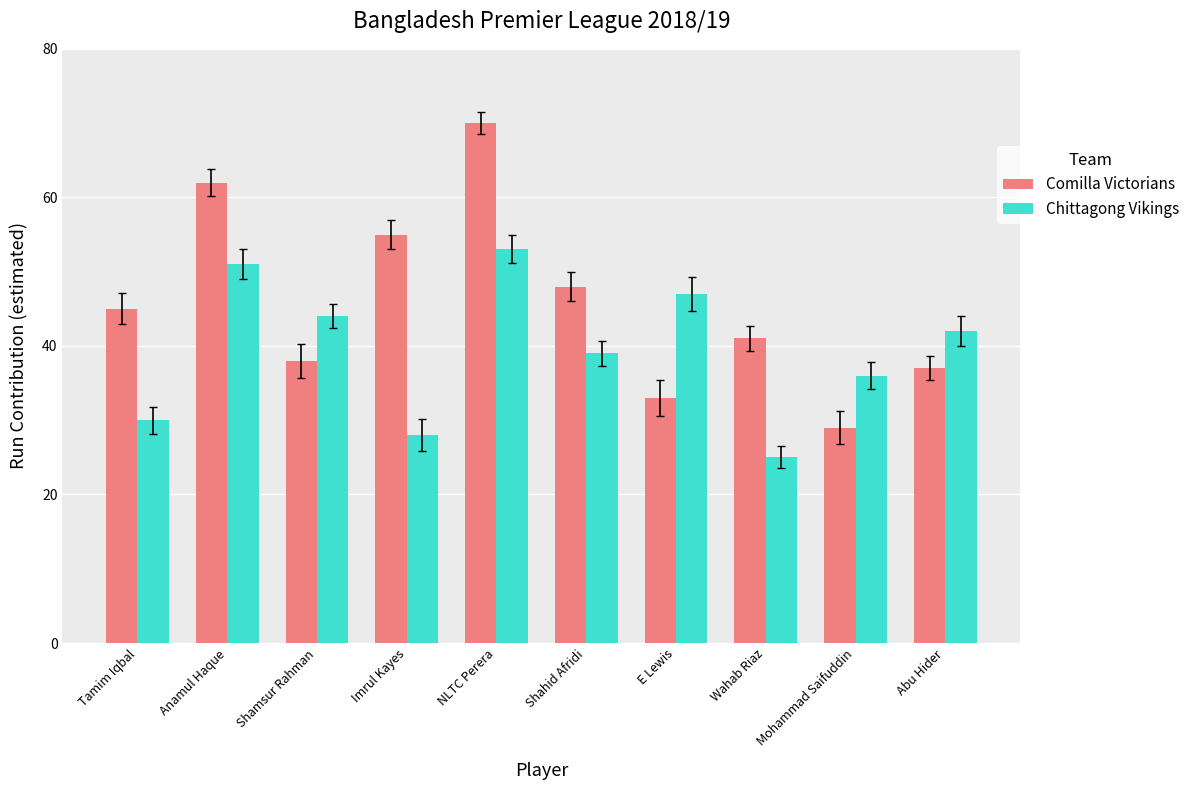

What is the total value across all series at Abu Hider?

79